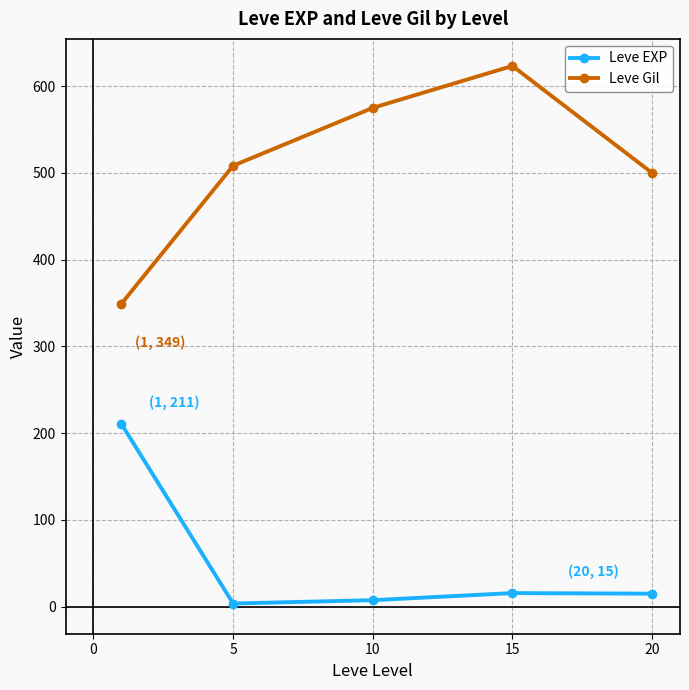

Which series has the largest total across all categories?

Leve Gil